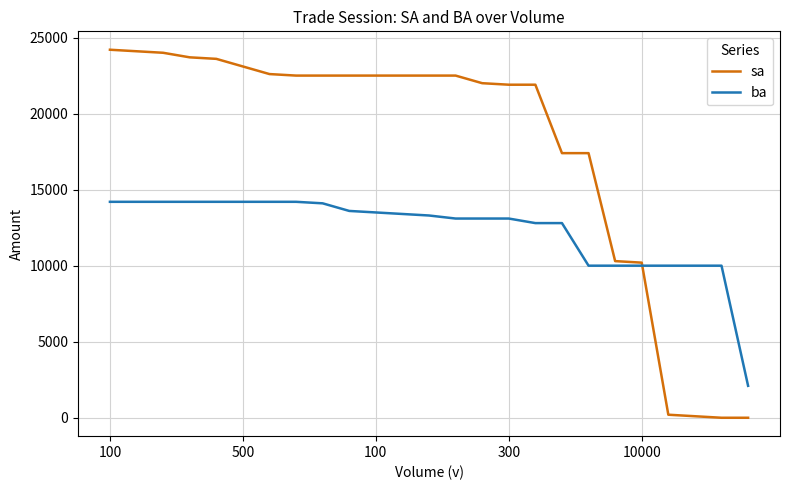

Which series has the widest spread of values?

sa